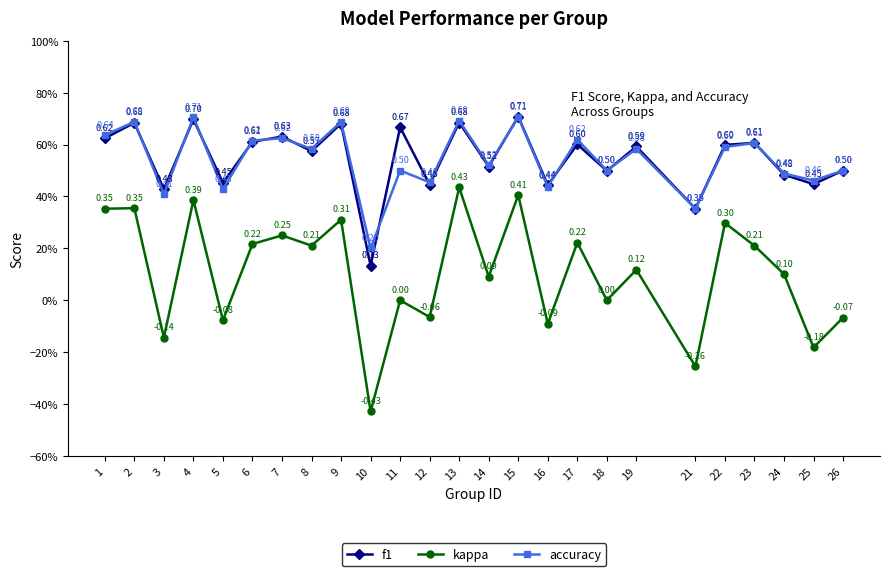

List the series in order of their peak value, lowest first.

kappa, accuracy, f1